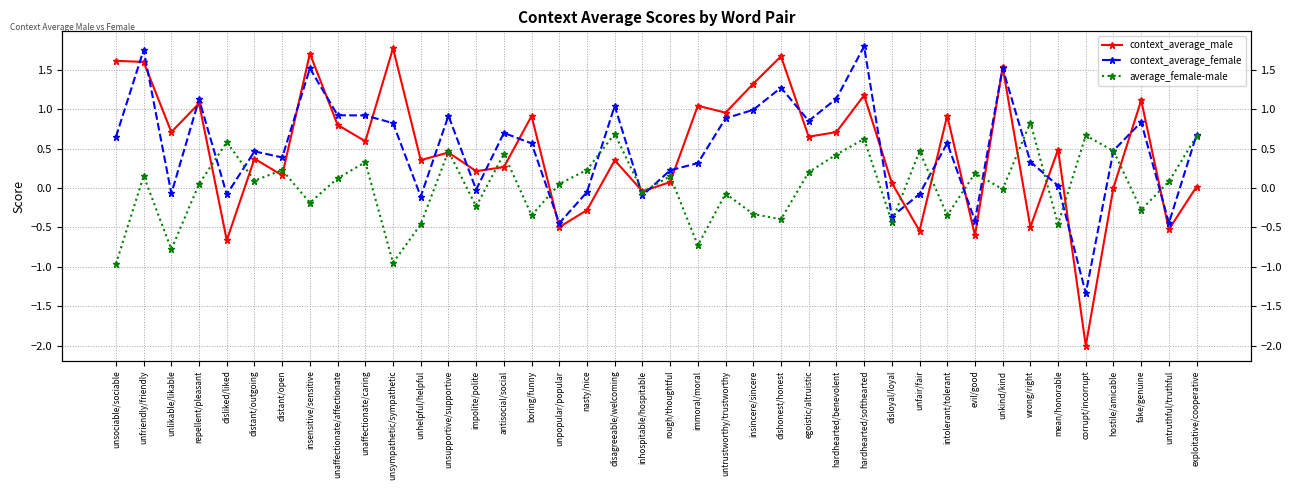

Is it true that average_female-male equals -0.7 at dishonest/honest?

False